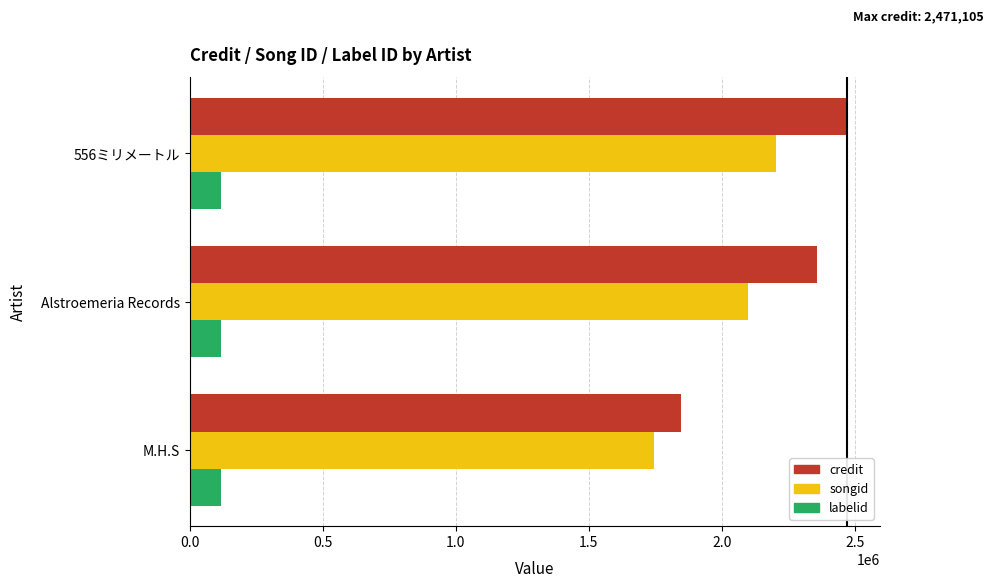

What is the spread (max minus min) of values at 556ミリメートル?

2353419